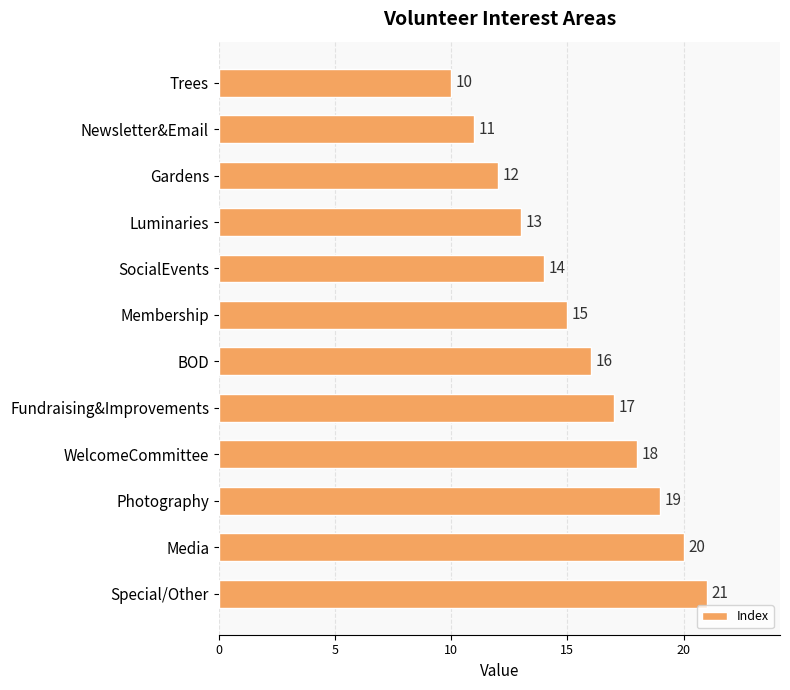

What is the difference between the maximum and minimum values?

11